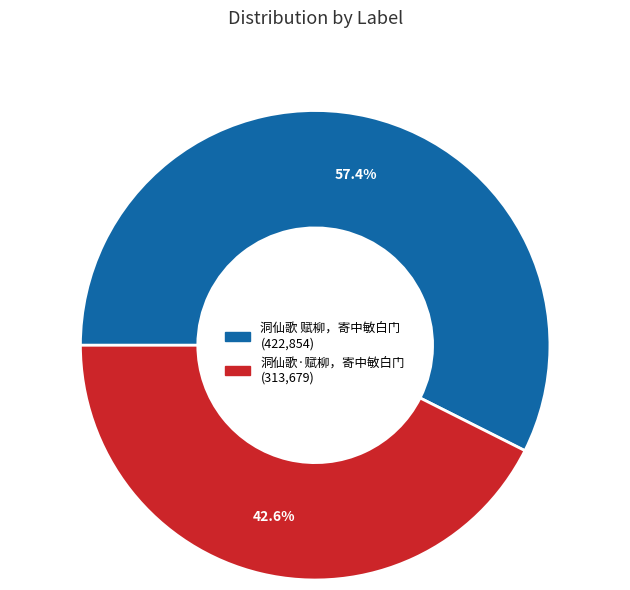

Is the sum of 洞仙歌·赋柳，寄中敏白门 and 洞仙歌 赋柳，寄中敏白门 greater than half?

Yes